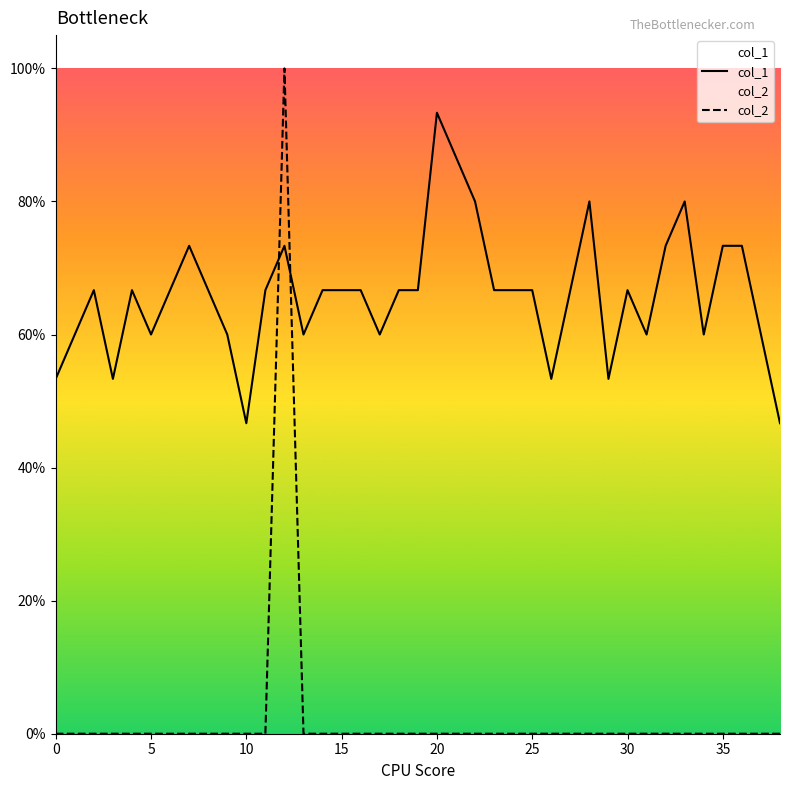

List the series in order of their peak value, lowest first.

col_1, col_2